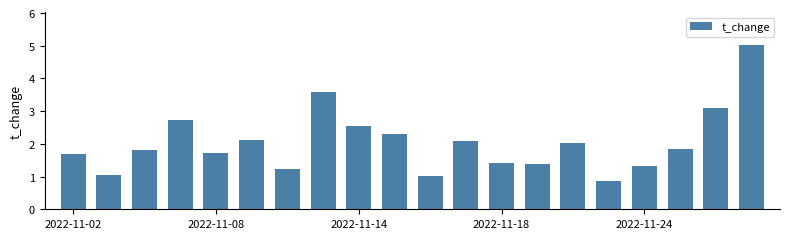

What is the maximum value shown in the chart?

5.0